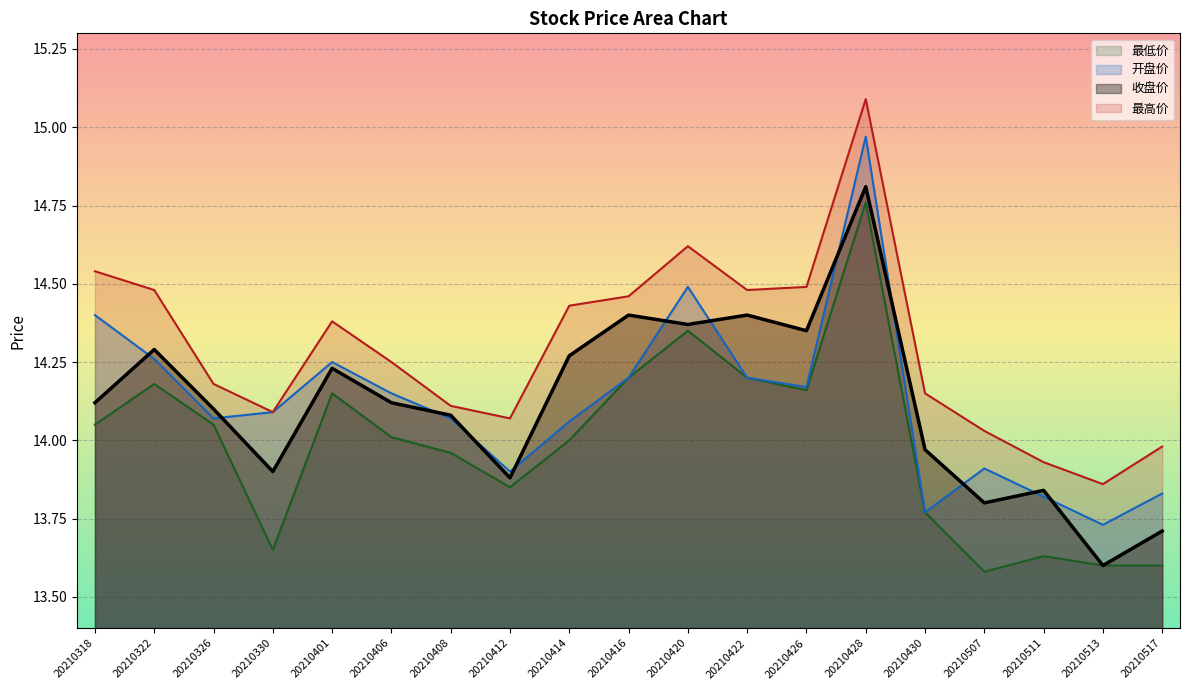

How many lines are shown in the chart?

4